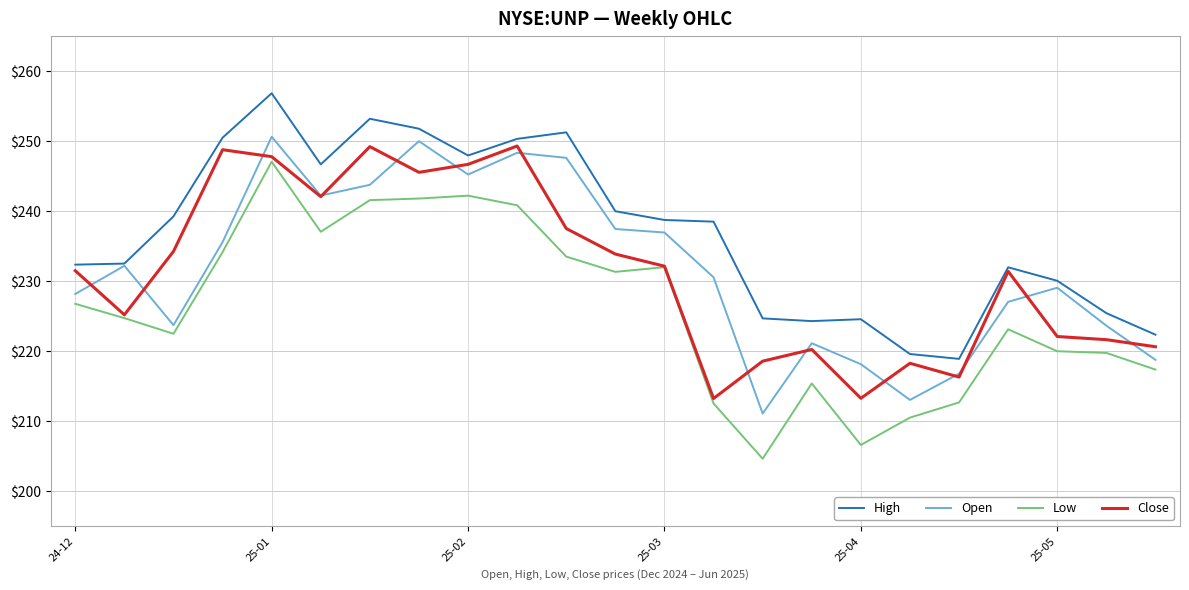

True or false: High and Low cross at least once.

False